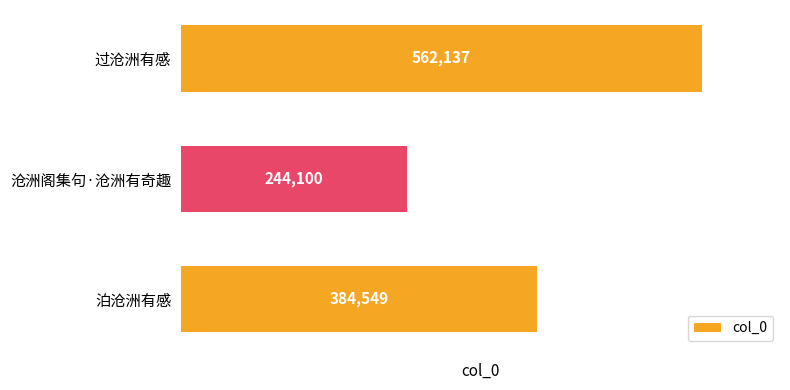

What is the ratio of the value at 泊沧洲有感 to the value at 过沧洲有感?

0.7